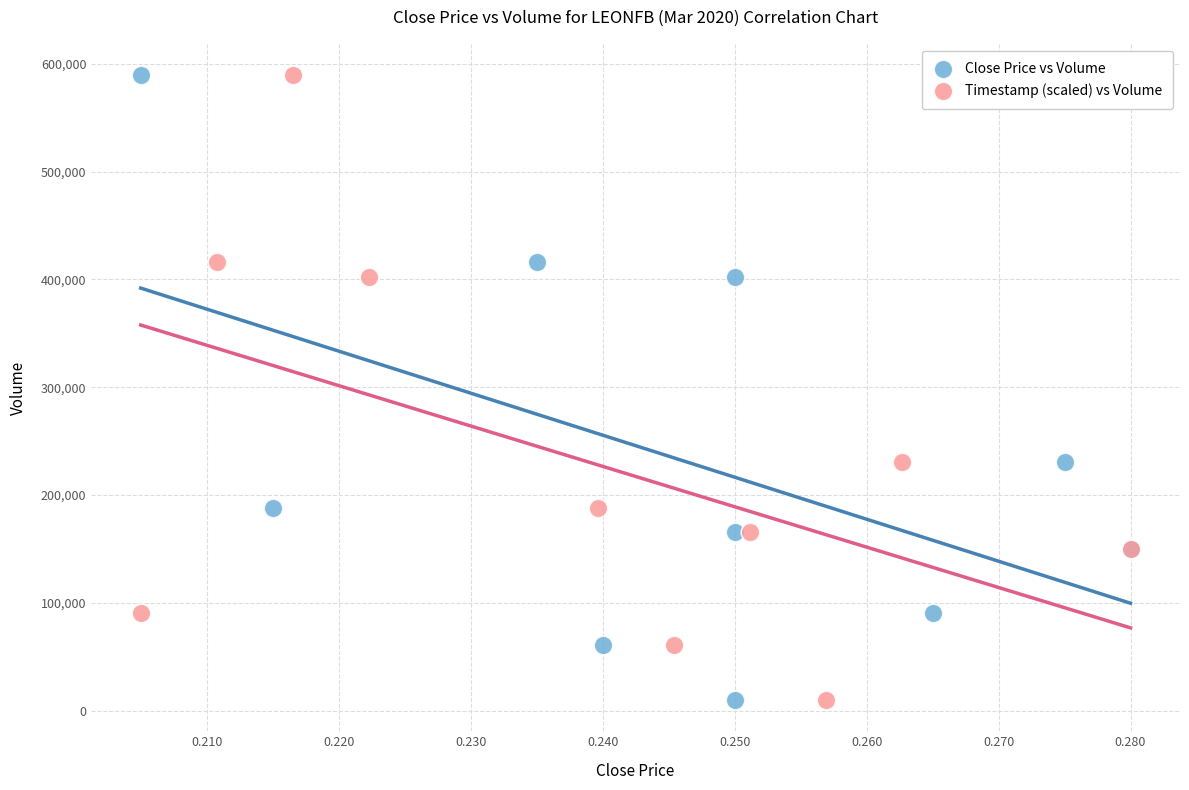

What are all the series names shown in the legend?

Close Price vs Volume, Timestamp (scaled) vs Volume